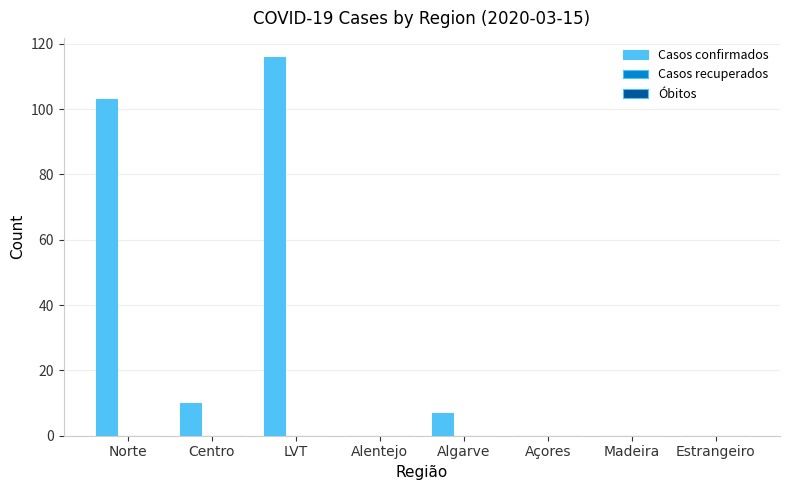

Which label corresponds to the largest value in the chart?

LVT